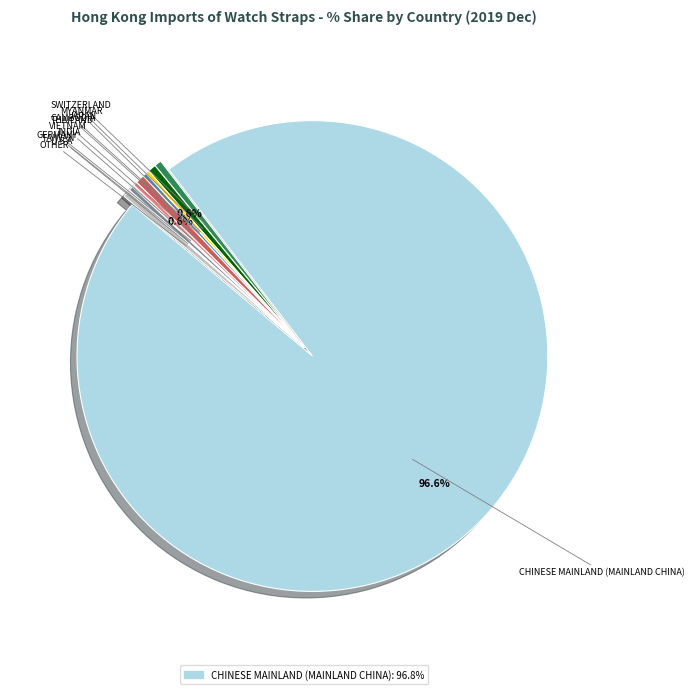

Which category accounts for the majority?

CHINESE MAINLAND (MAINLAND CHINA)